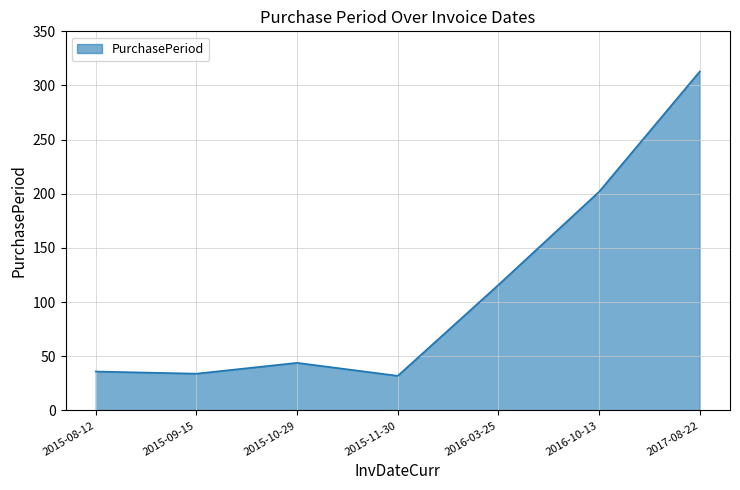

How many lines are shown in the chart?

1